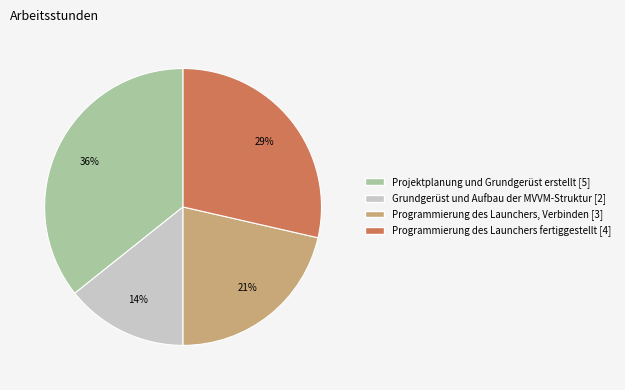

True or false: Projektplanung und Grundgerüst erstellt accounts for 36% of the total.

True